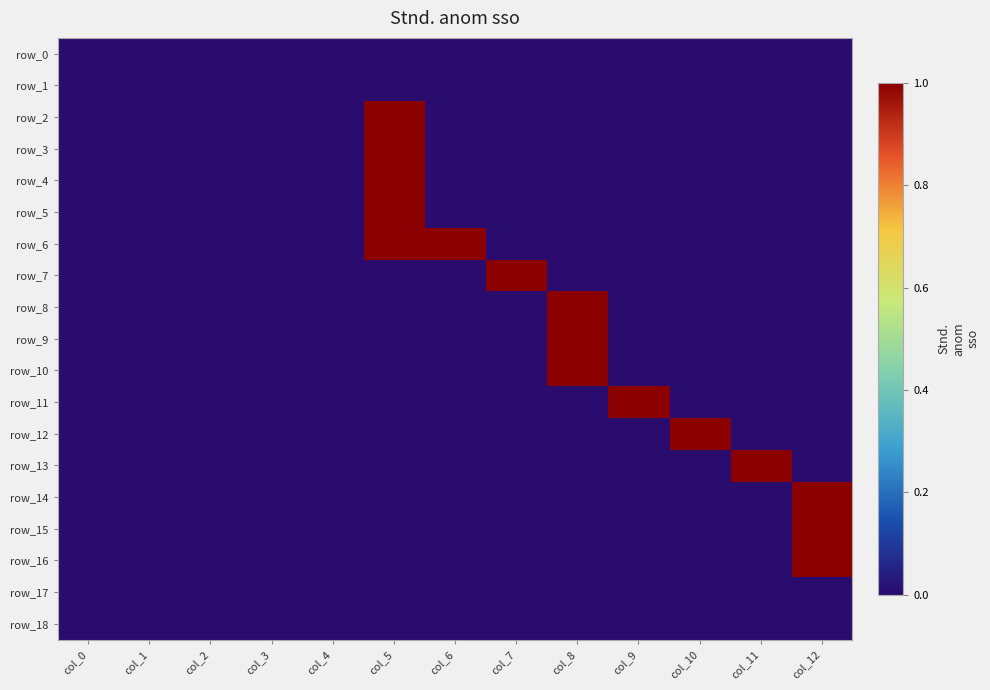

How many row_7 values are between 0 and 1?

13